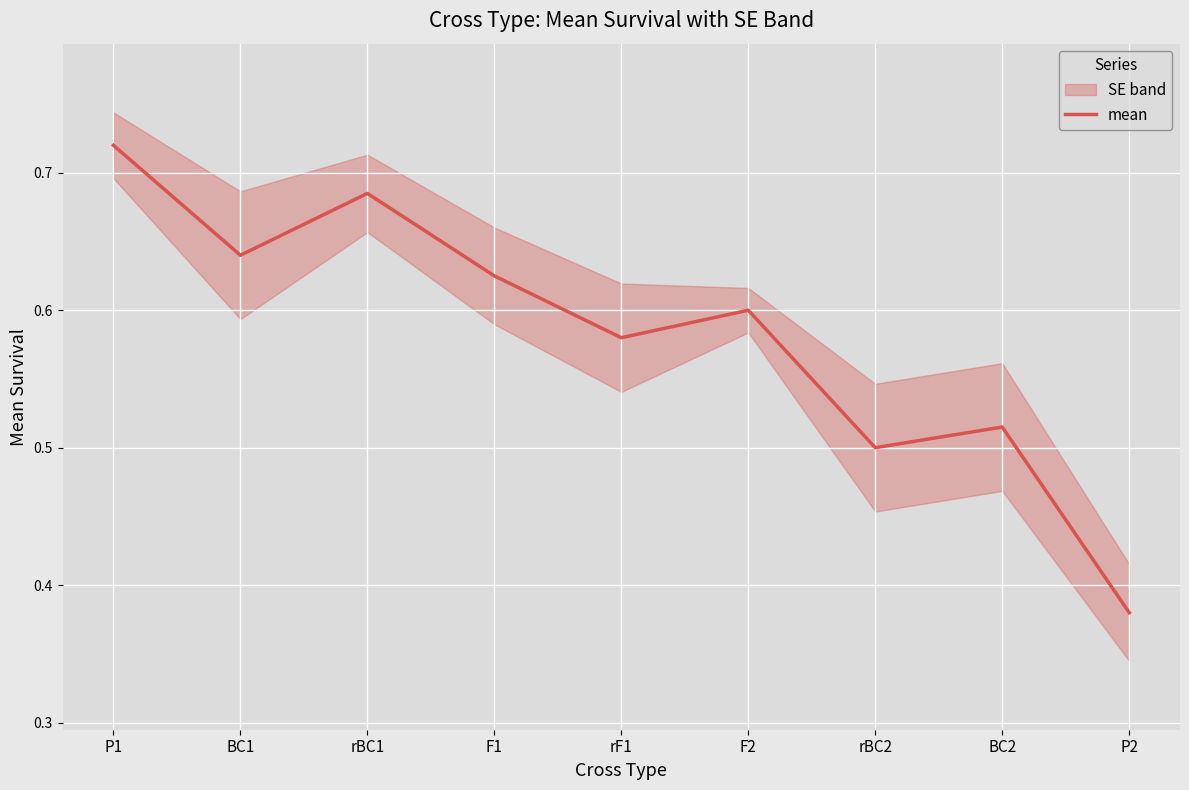

What is the label of the 1st point from the left?

P1